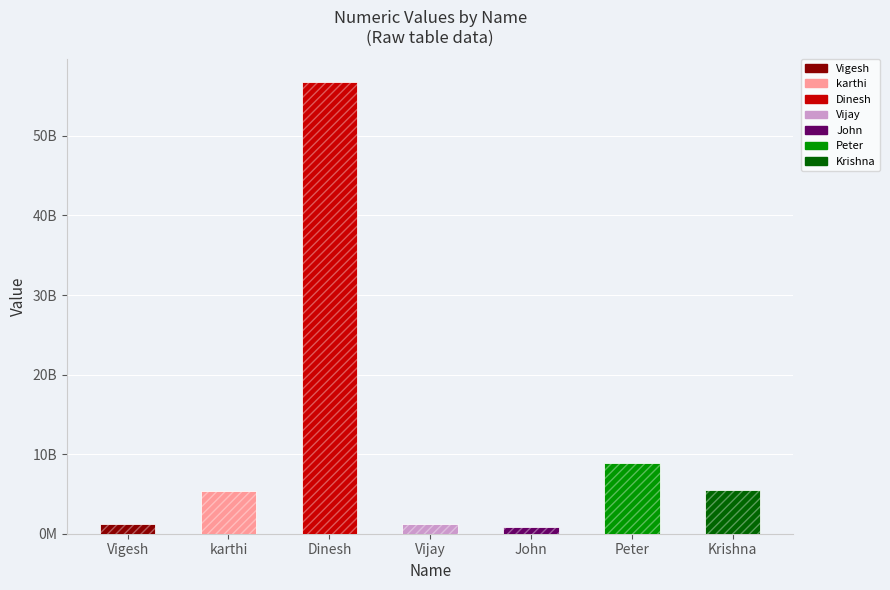

What is the label of the 7th bar from the right?

Vigesh